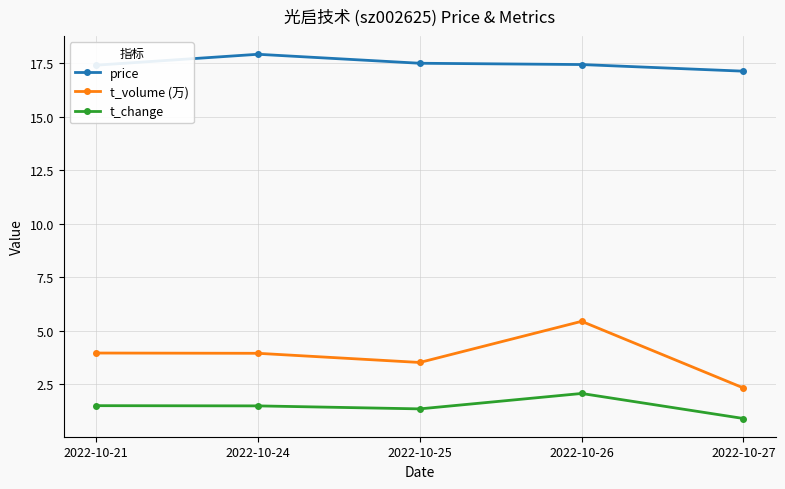

Does the chart have visible grid lines?

Yes